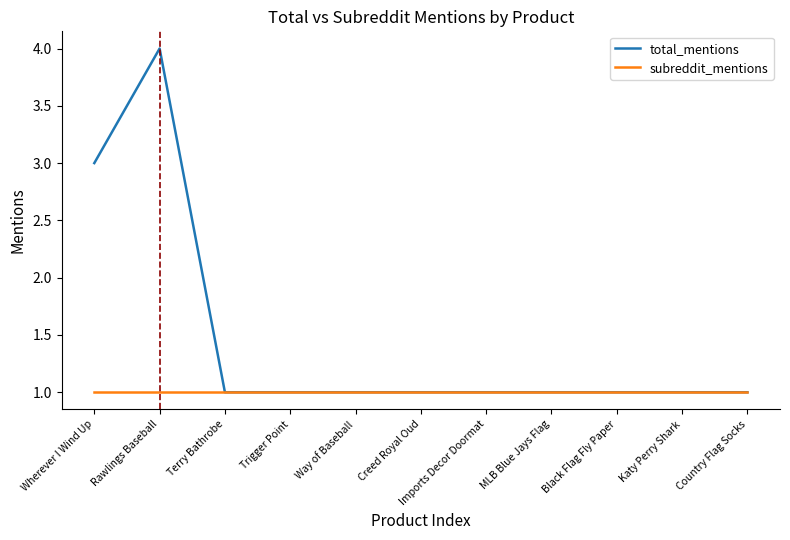

What is the maximum value shown in the chart?

4